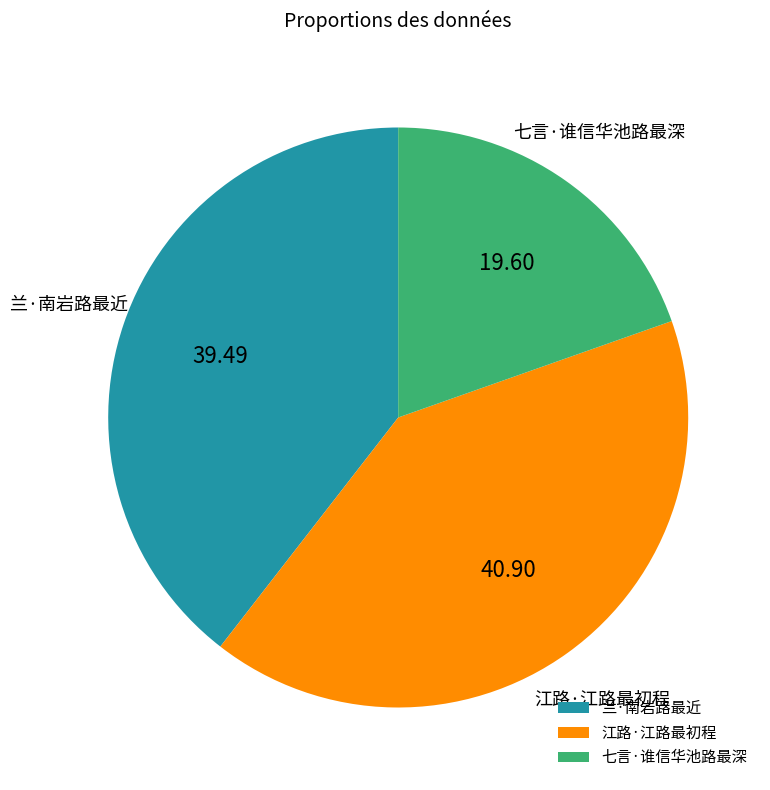

Combined, do 兰·南岩路最近 and 七言·谁信华池路最深 account for over 50%?

Yes